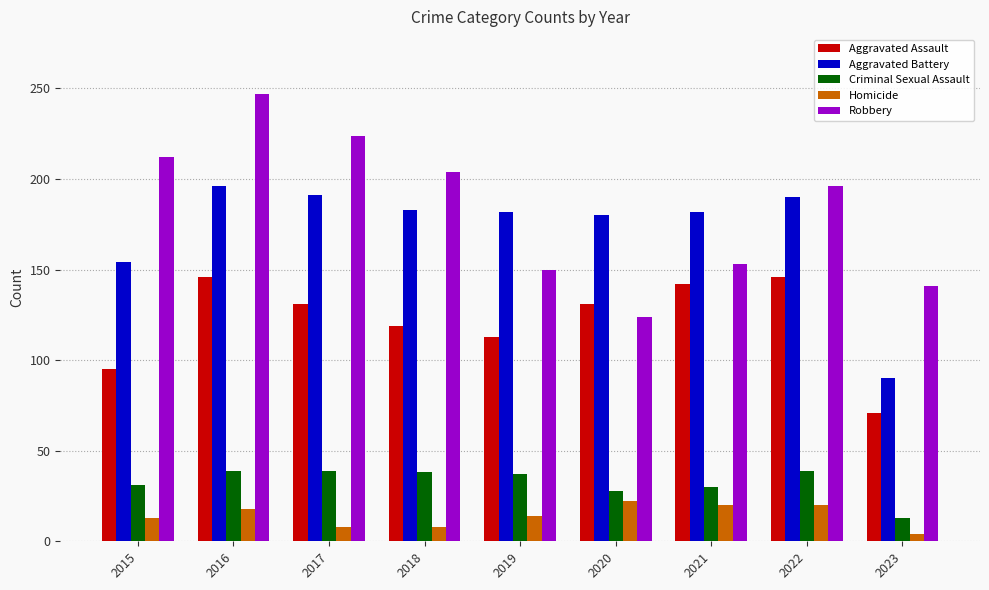

How many bars are there in each group?

5